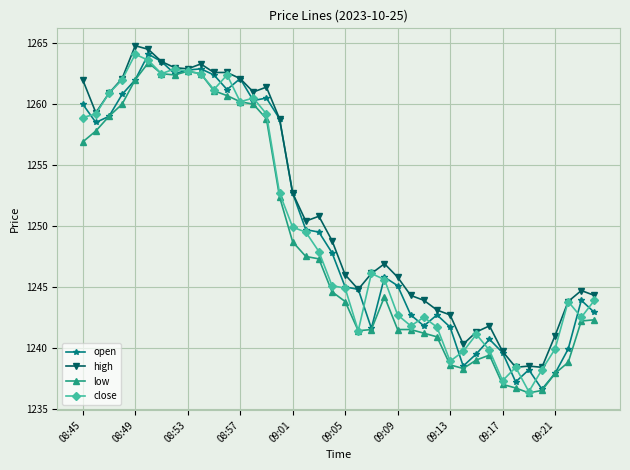

How many values in the high series exceed 1248?

20